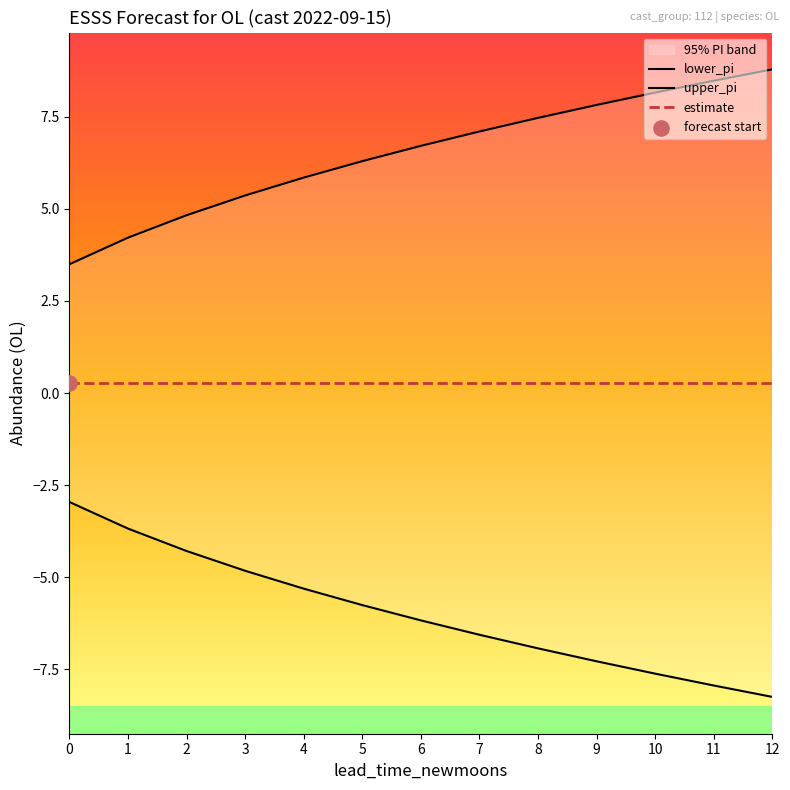

What is the total value across all series at 11?

0.5